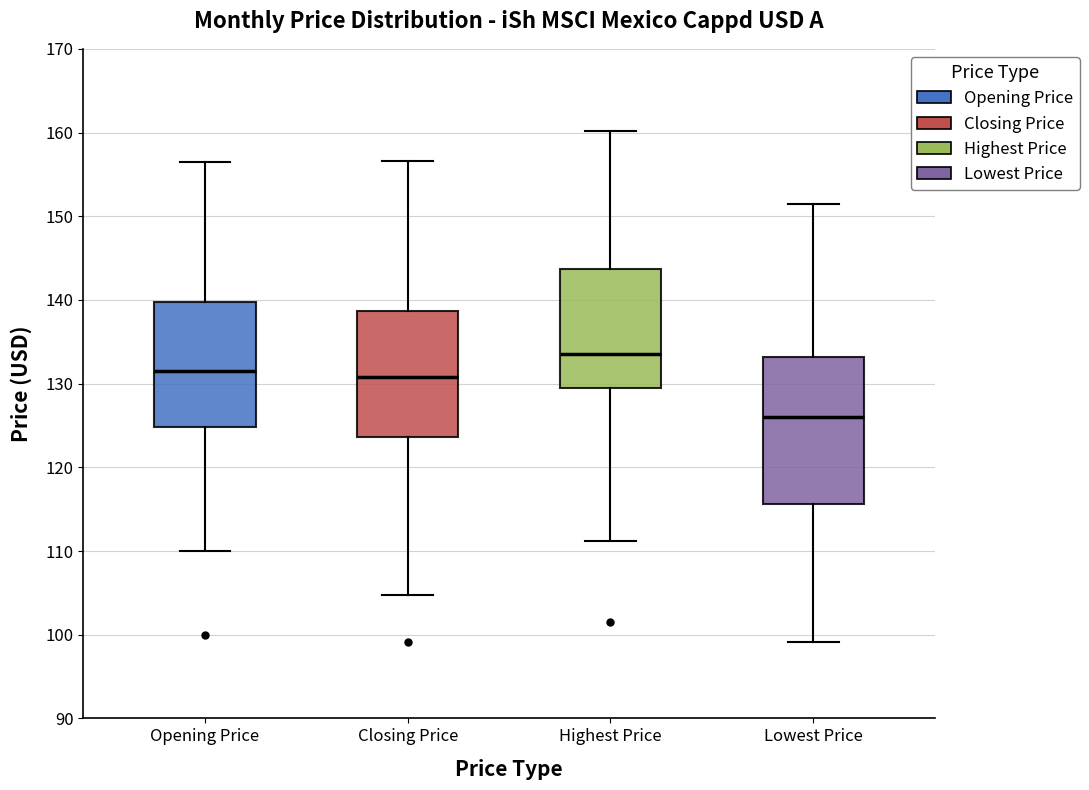

Comparing the boxes themselves (not the whiskers), which one is the tallest?

Lowest Price